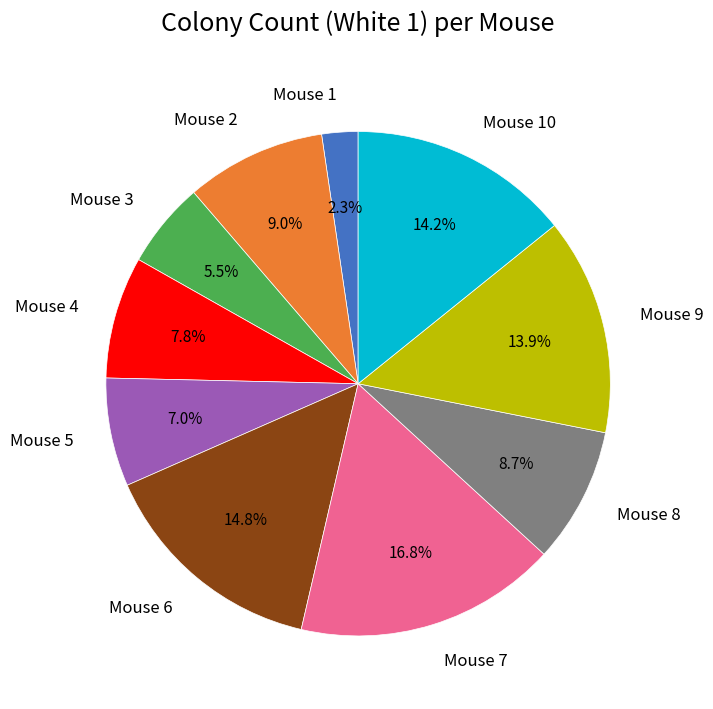

What is the ratio of the value at Mouse 2 to the value at Mouse 5?

1.3